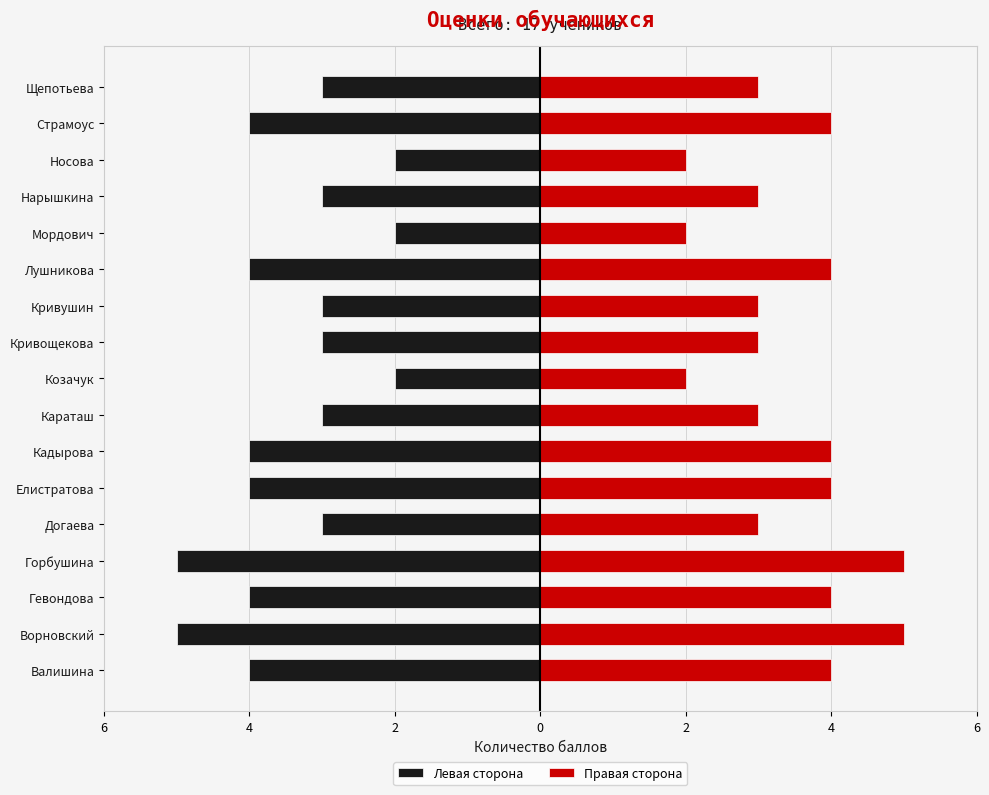

What is the value of the Правая сторона bar at the 17th from the left?

3